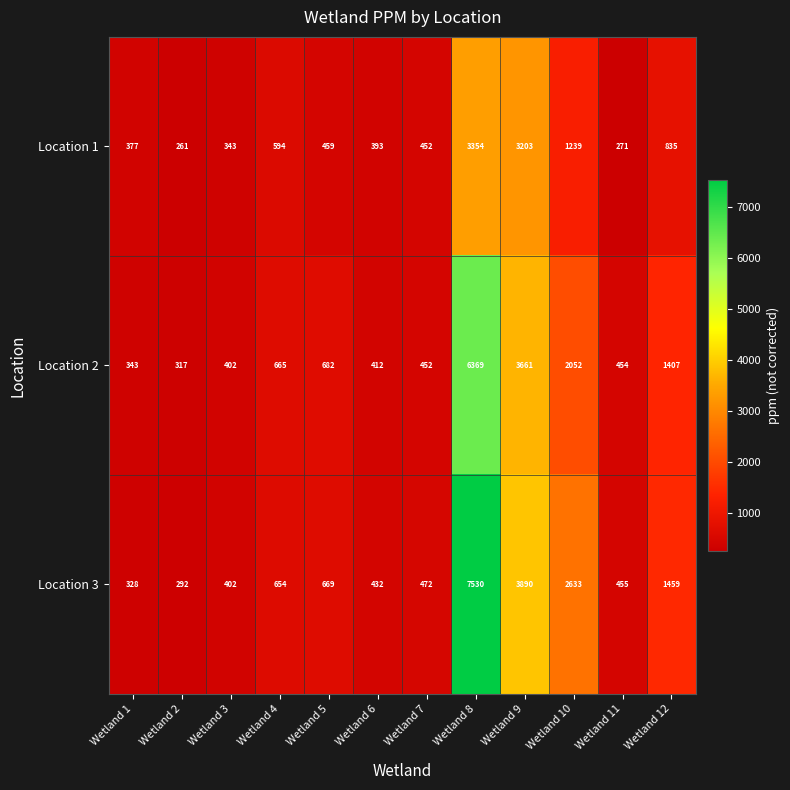

Is it true that Location 2 equals 412 at Wetland 6?

True